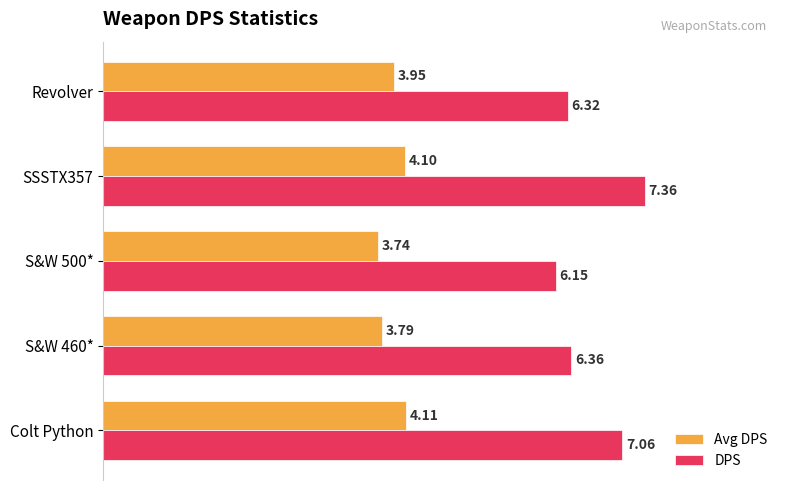

What is the difference between the maximum and minimum values in the DPS series?

1.2